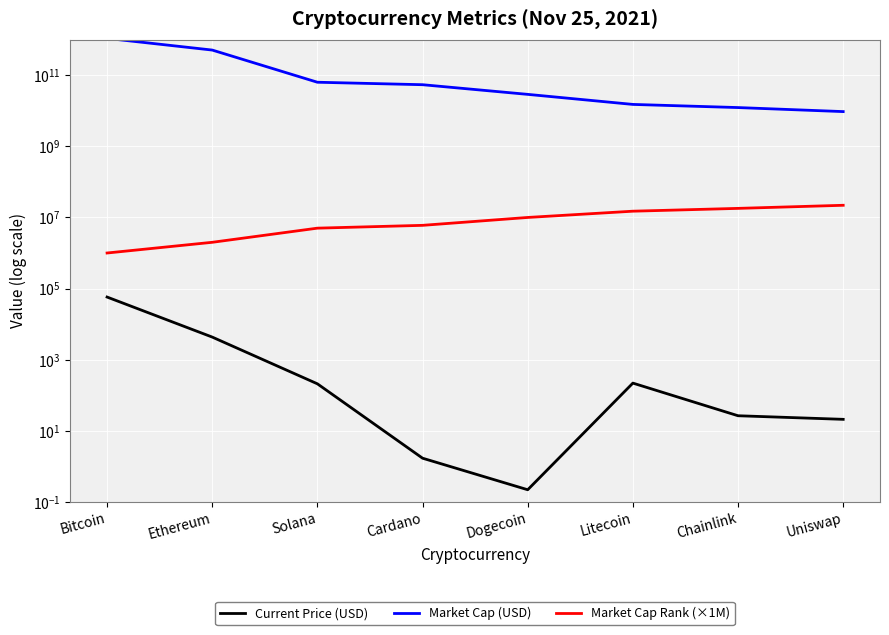

Rank the series at Uniswap from lowest to highest value.

Current Price (USD), Market Cap Rank (×1M), Market Cap (USD)